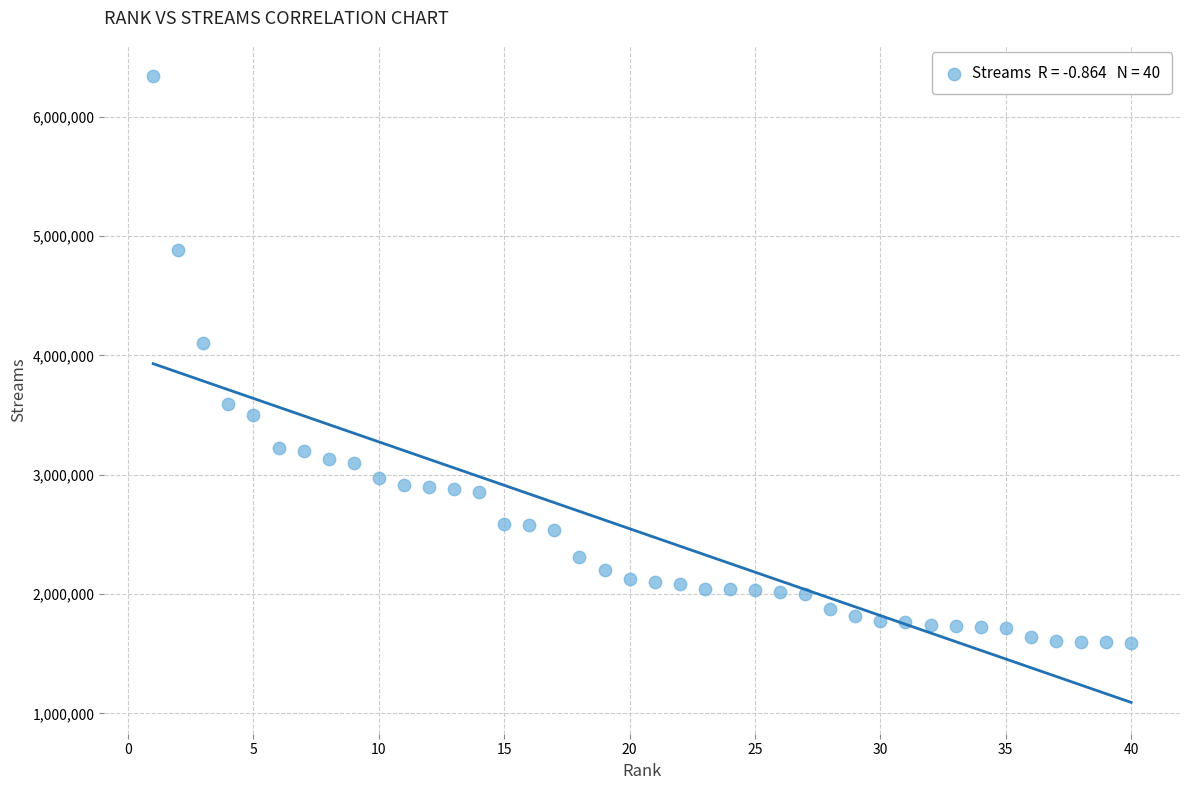

What is the range of X values (max minus min)?

39